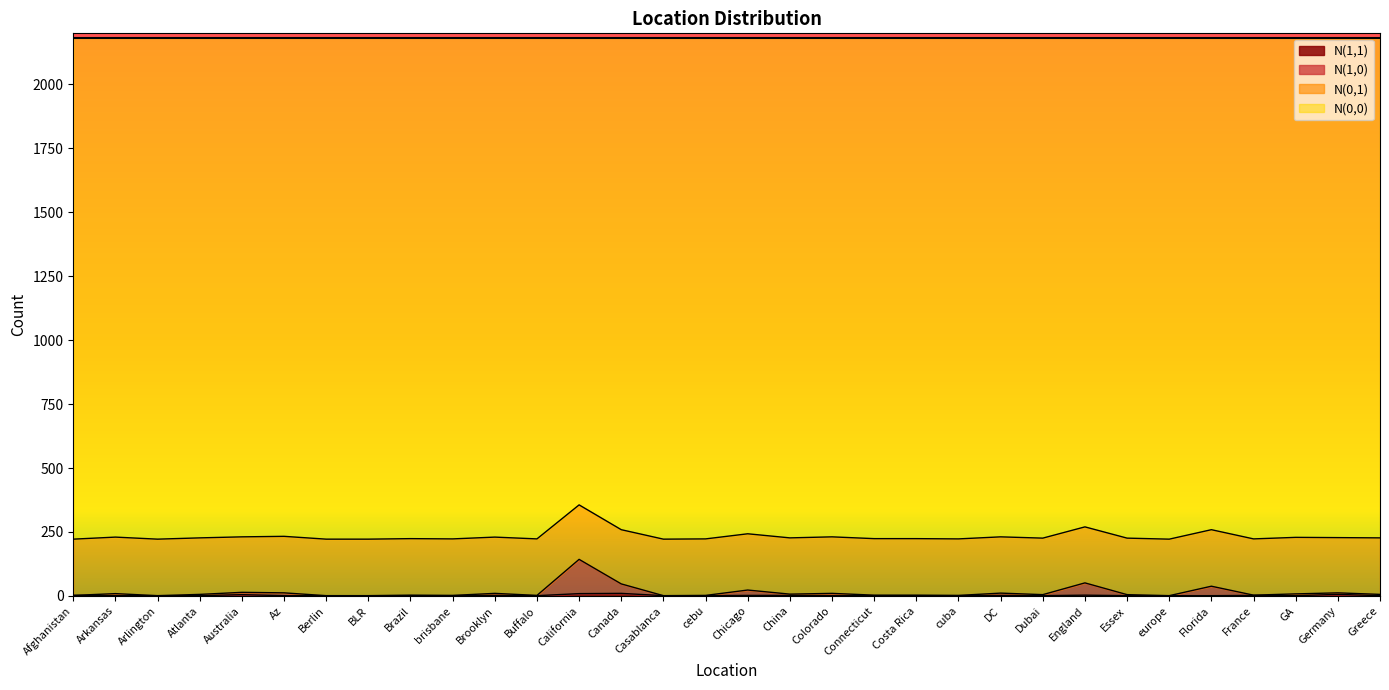

True or false: N(1,1) and N(1,0) cross at least once.

False